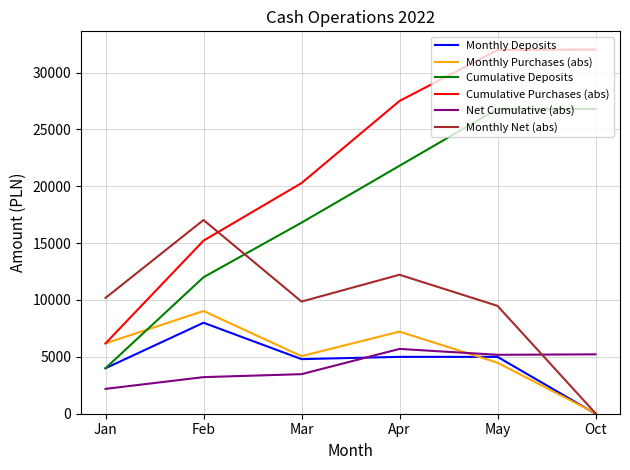

What is the difference between the highest and lowest values at Mar?

16800.0